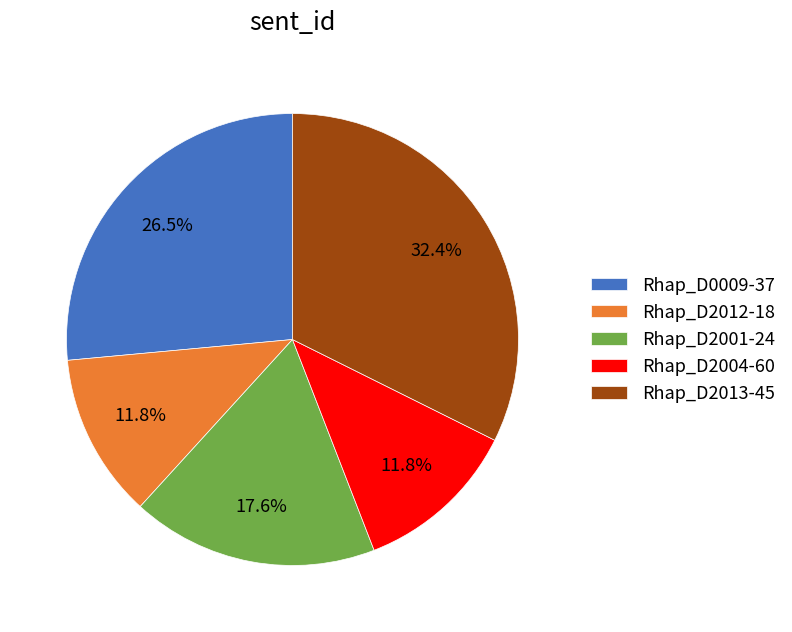

True or false: Rhap_D2013-45 accounts for 47% of the total.

False